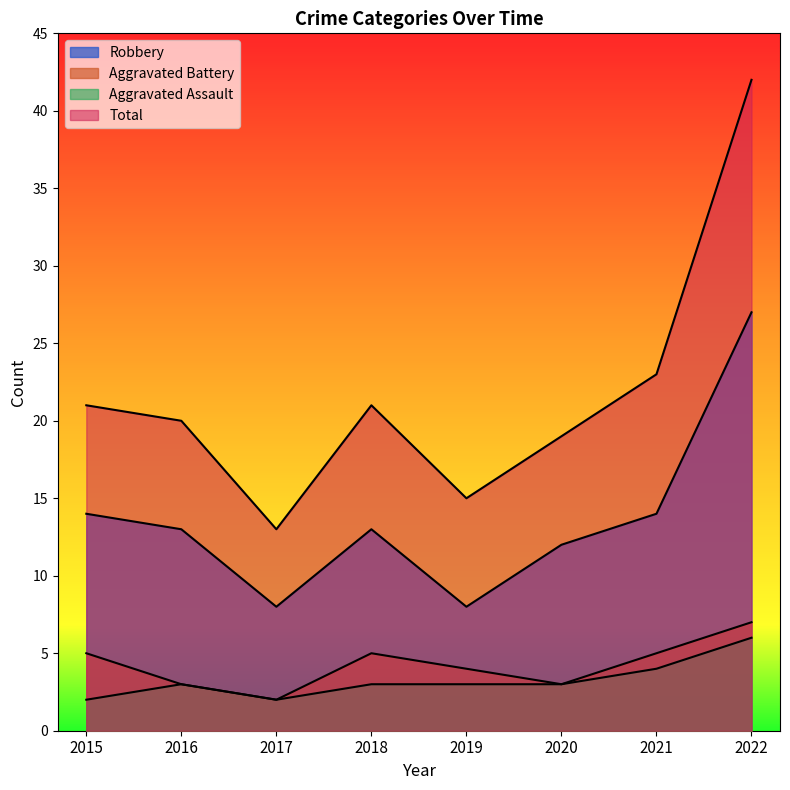

At which category does Aggravated Battery reach its first local peak?

2018